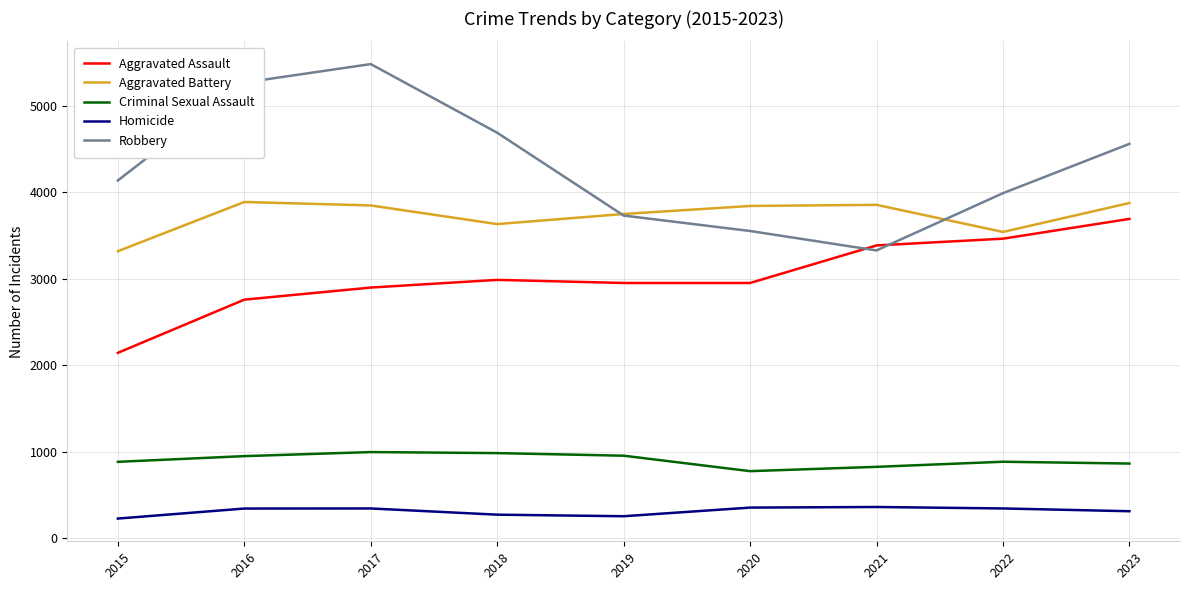

The value of Aggravated Assault at 2021 is 5101. True or false?

False